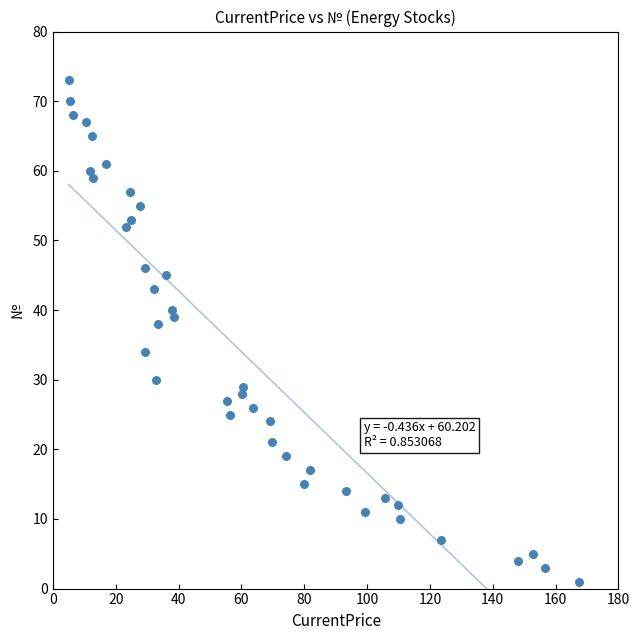

What is the range of Y values (max minus min)?

72